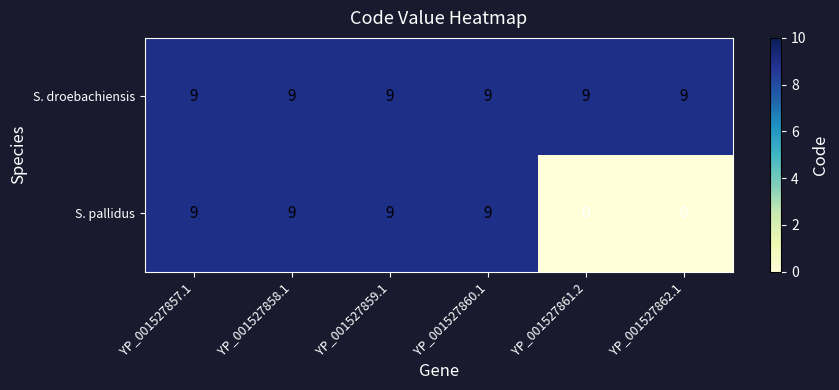

Which series changed the most between YP_001527860.1 and YP_001527861.2?

S. pallidus